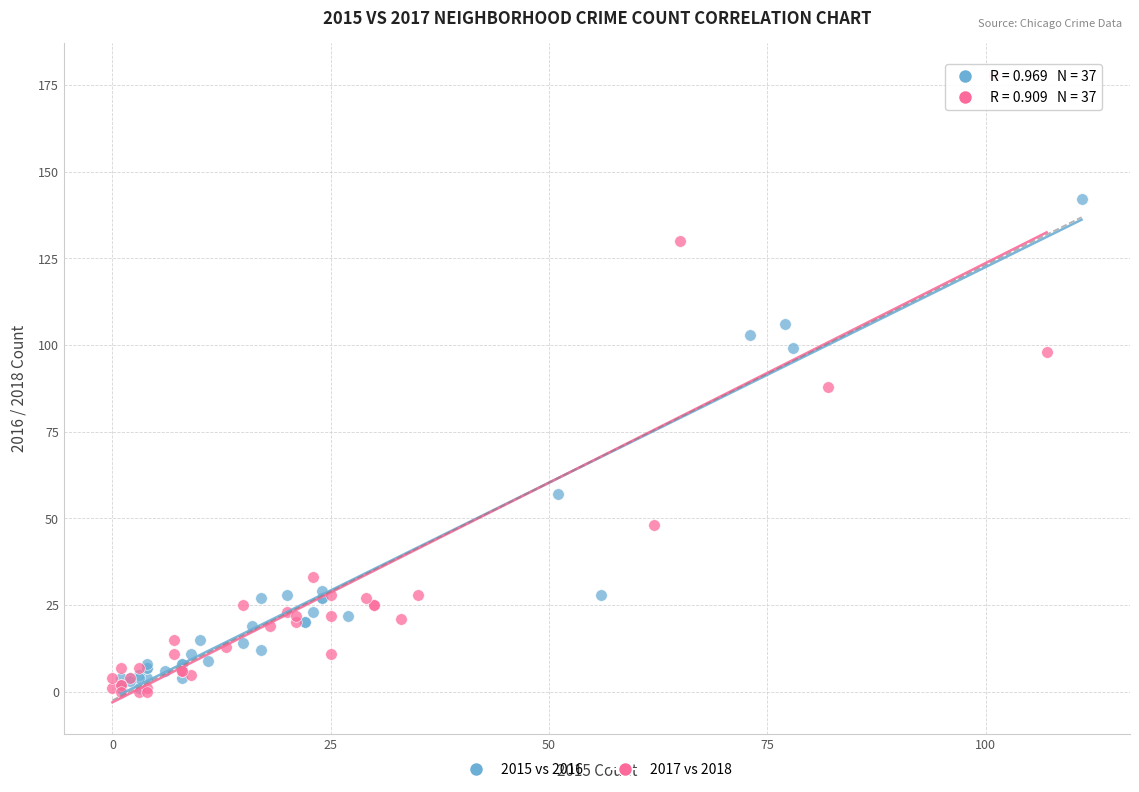

Which series contains the highest Y value?

2017 vs 2018